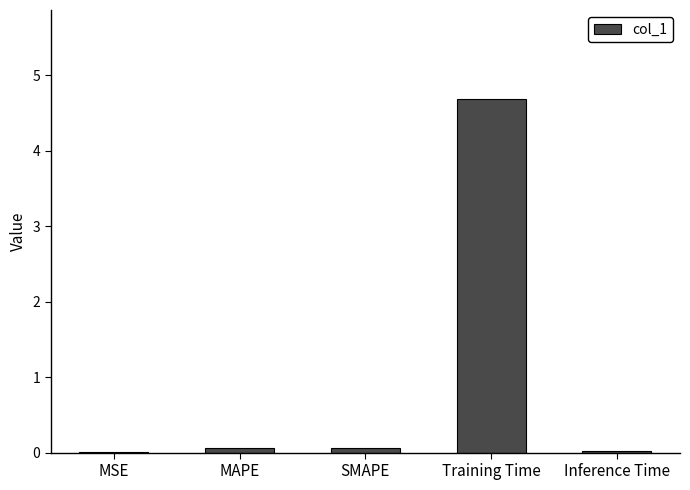

The value at Training Time is 4.7. True or false?

True